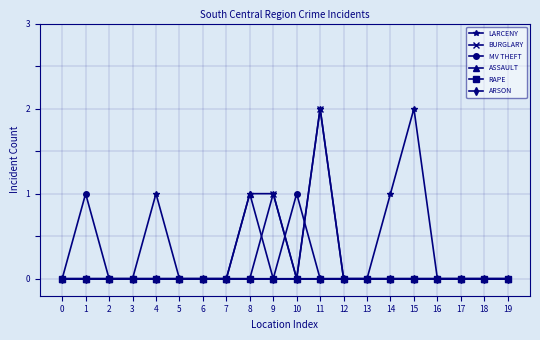

Is the value of RAPE at 1 greater than the value of LARCENY at 1?

No